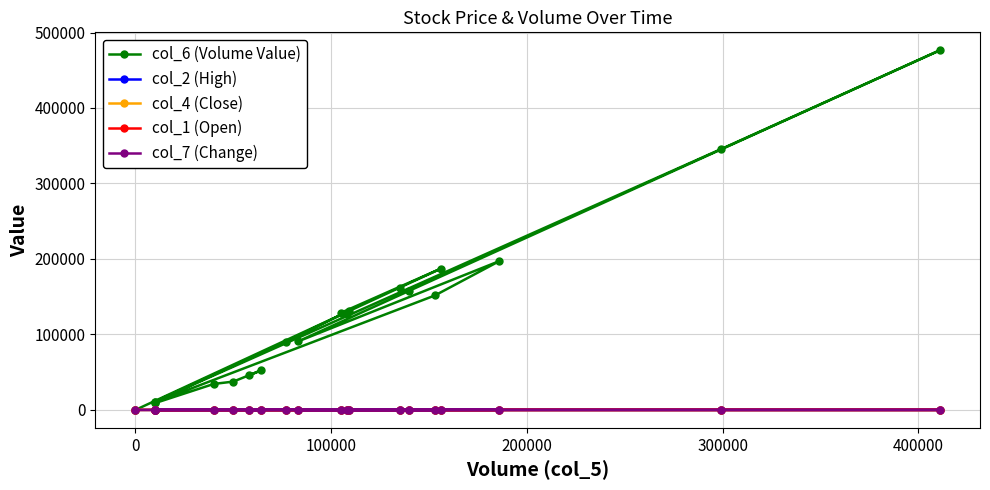

What are all the series names shown in the legend?

col_6 (Volume Value), col_2 (High), col_4 (Close), col_1 (Open), col_7 (Change)